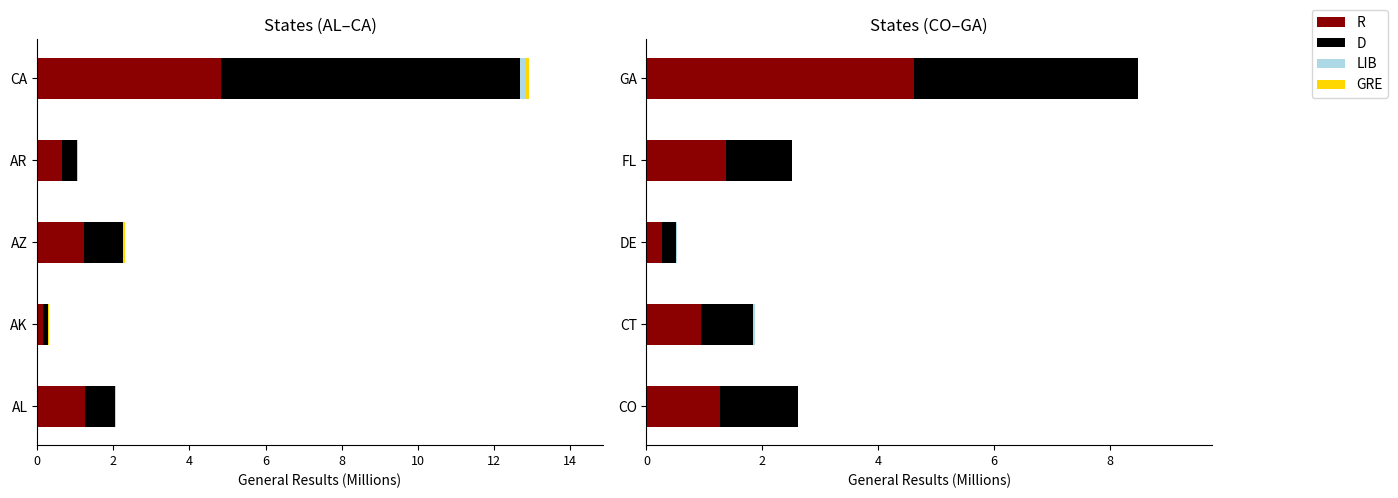

How many bars are there in each group?

4